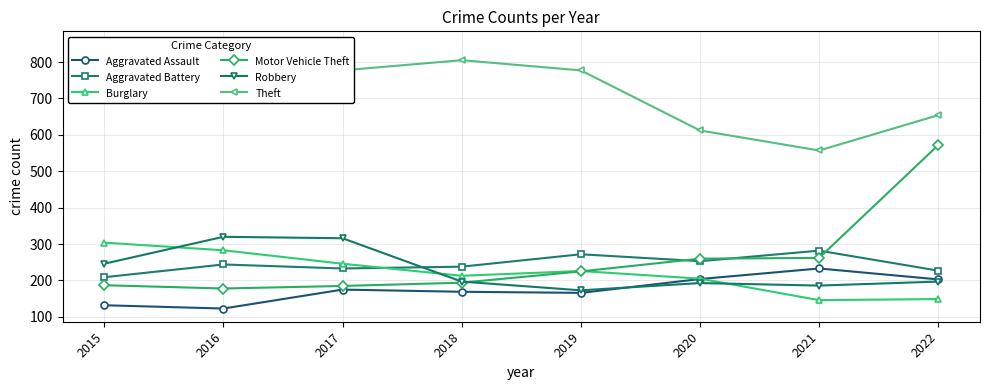

Which series has the largest total across all categories?

Theft